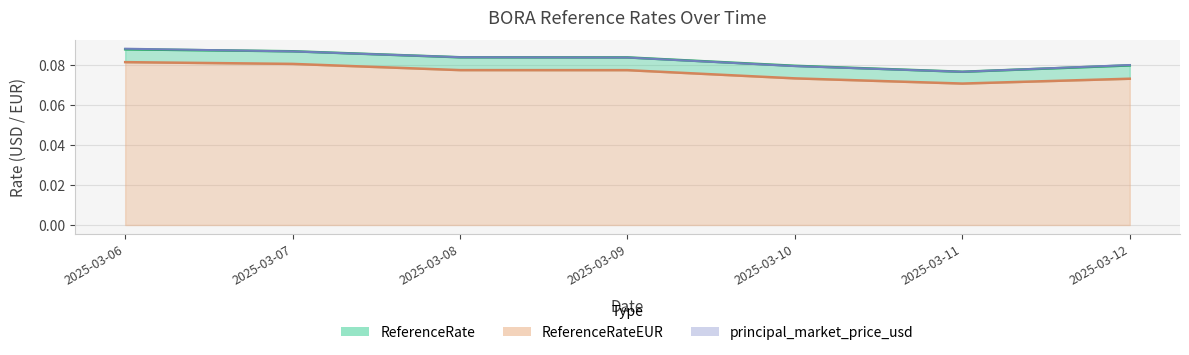

At how many categories does at least one series exceed 0?

7